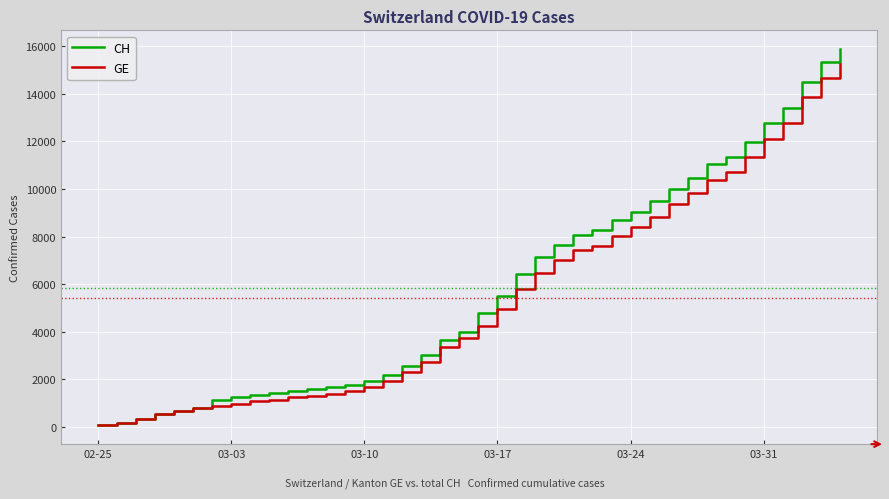

What is the smallest value displayed?

73